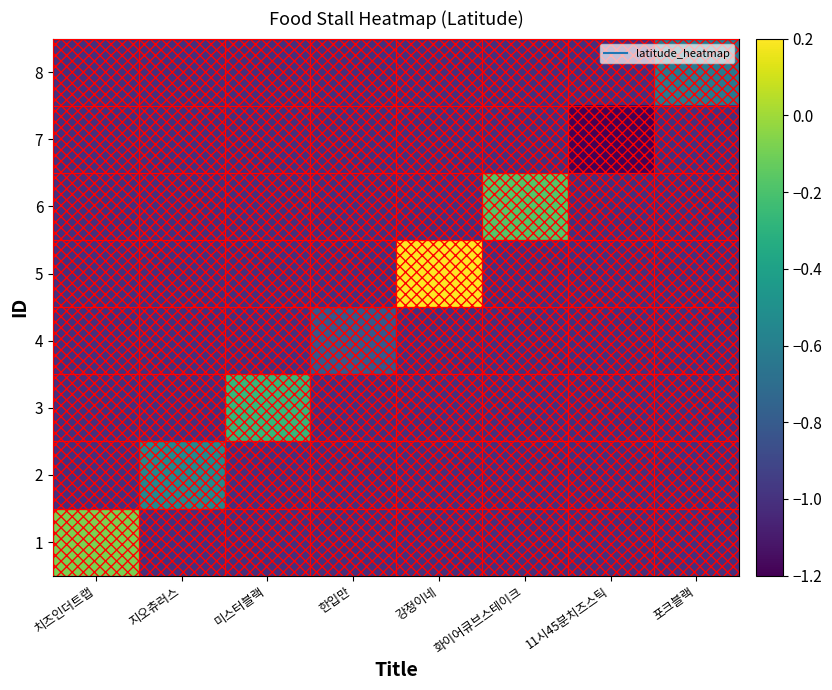

At which category is the sum across all series the highest?

강정이네